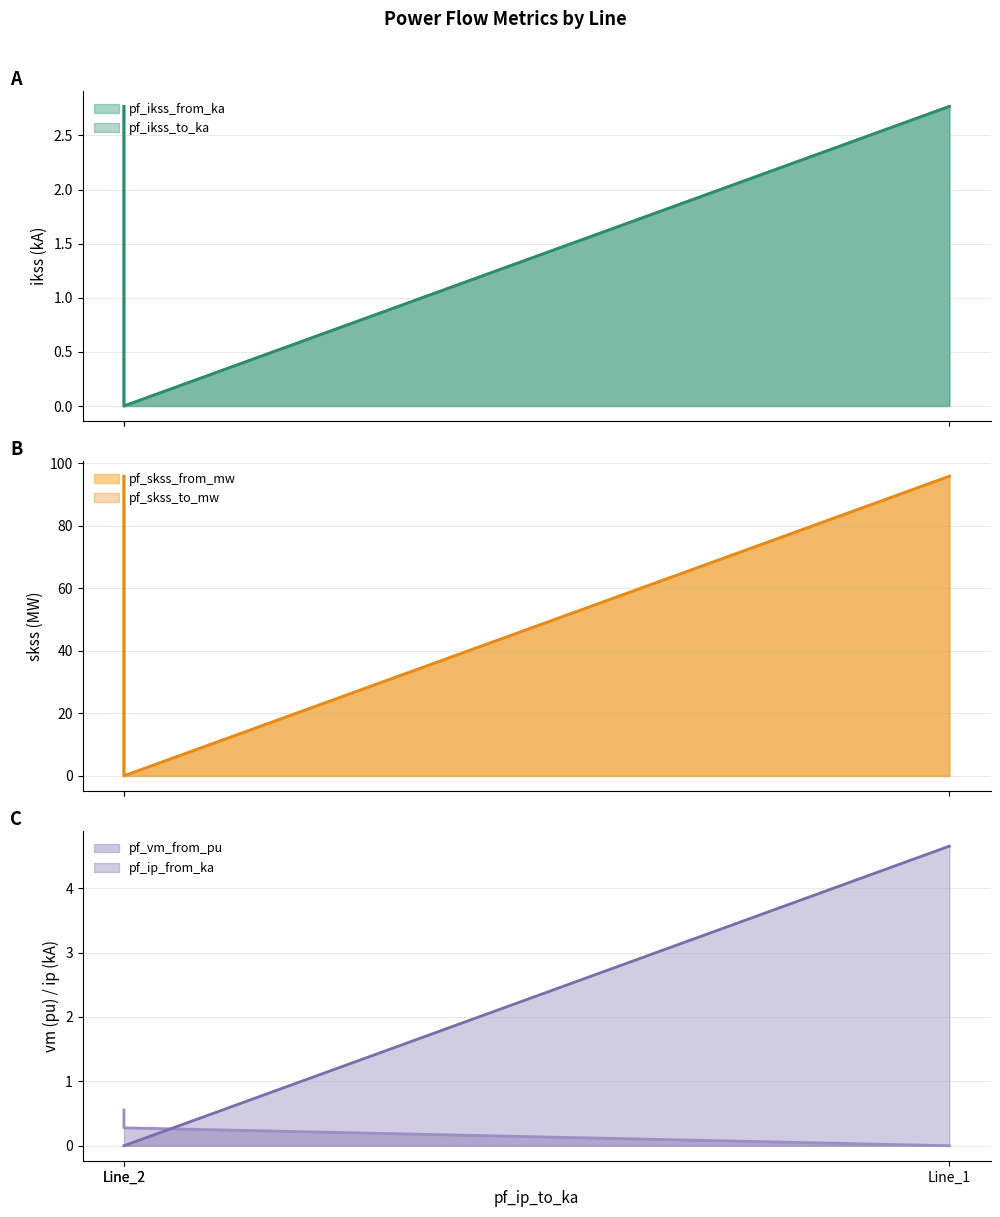

Reading left to right, what are all the values shown in this chart?

pf_ikss_from_ka: 2.8	2.8	0.0
pf_ikss_to_ka: 2.8	2.8	0.0
pf_skss_from_mw: 95.9	95.9	0.0
pf_skss_to_mw: 95.9	95.9	0.0
pf_vm_from_pu: 0.6	0.0	0.3
pf_ip_from_ka: 0.0	4.7	0.0